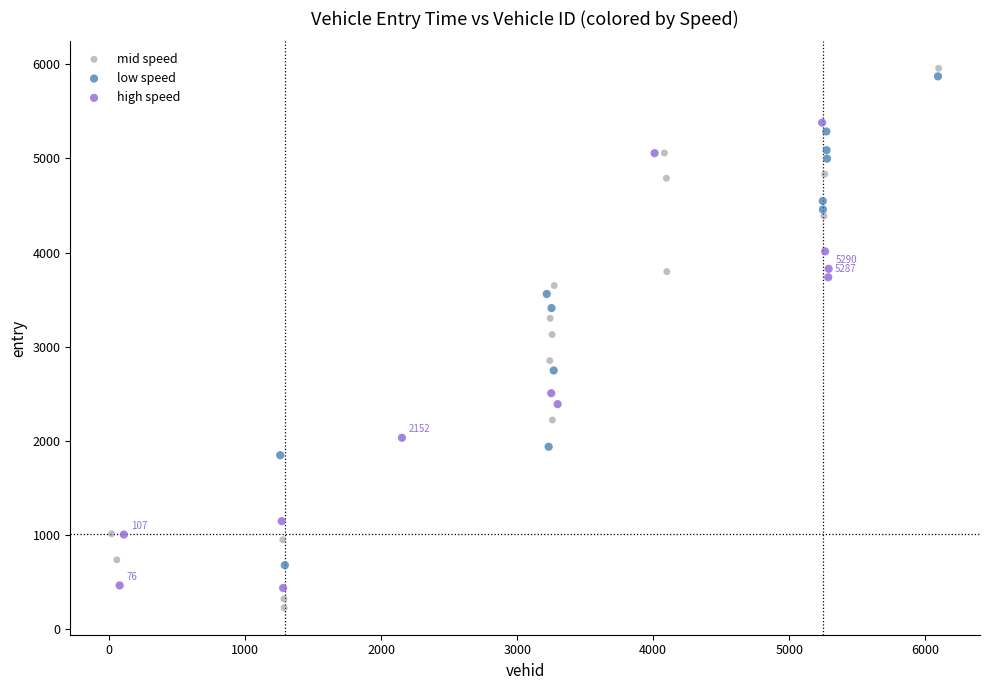

Which series has the largest Y range (max minus min)?

mid speed